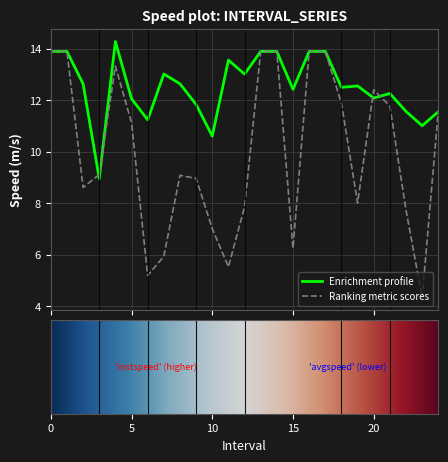

Which series has the largest total across all categories?

Enrichment profile